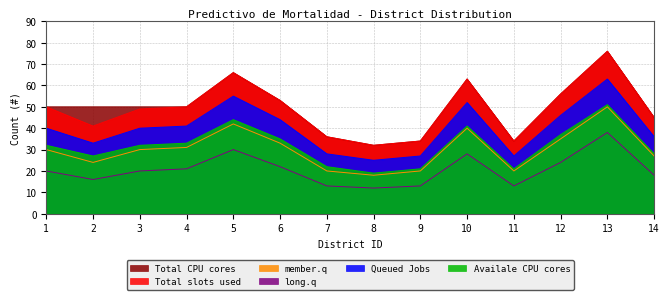

Rank the categories by Queued Jobs value from lowest to highest.

8, 9, 11, 7, 2, 14, 1, 3, 4, 6, 12, 10, 5, 13